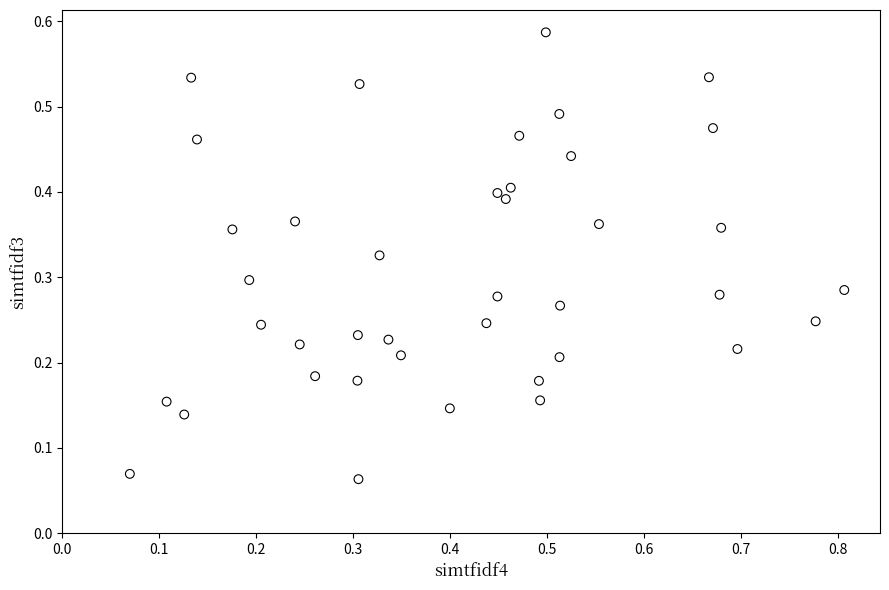

What is the range of X values (max minus min)?

0.7